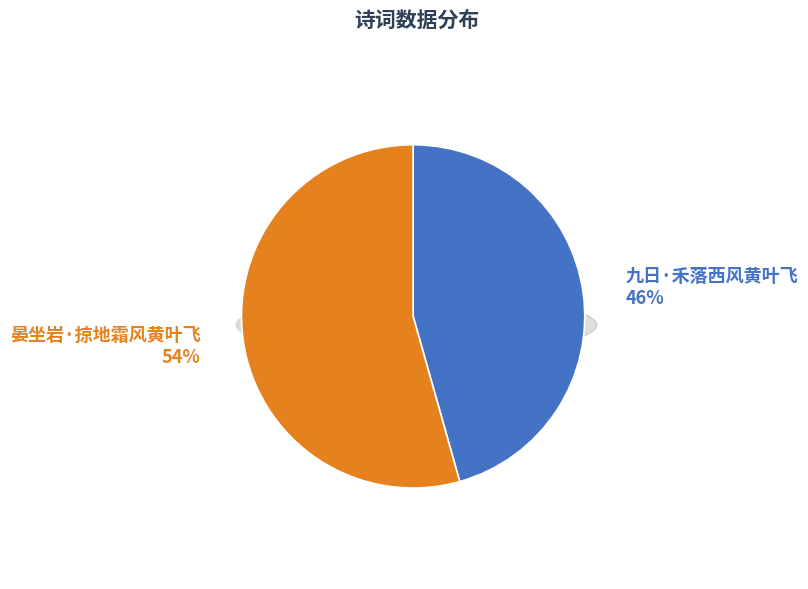

Count the number of slices in the pie.

2